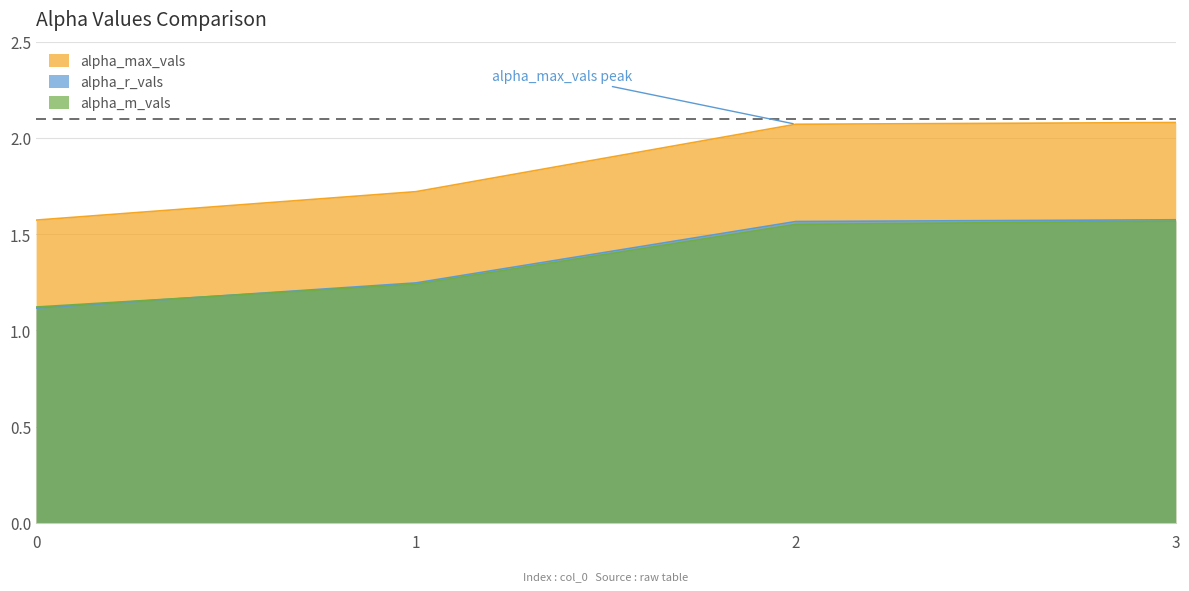

Which label corresponds to the largest value in the chart?

3